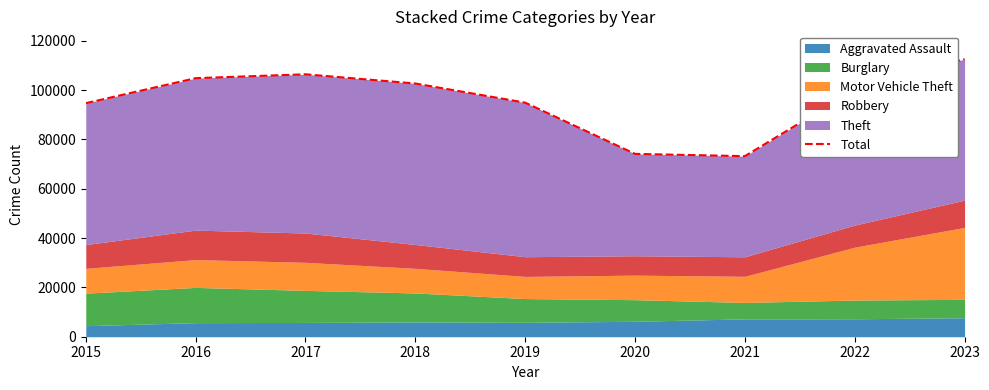

At which category does the chart reach its peak across all series?

2023